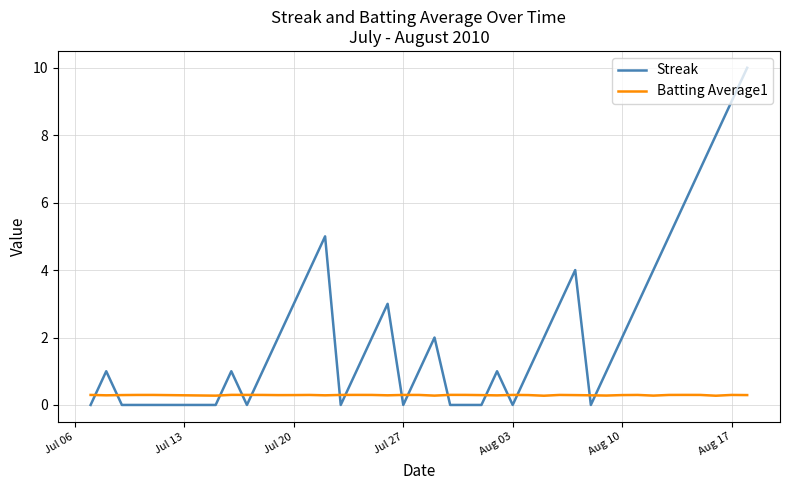

What is the sum of all Streak values?

92.0